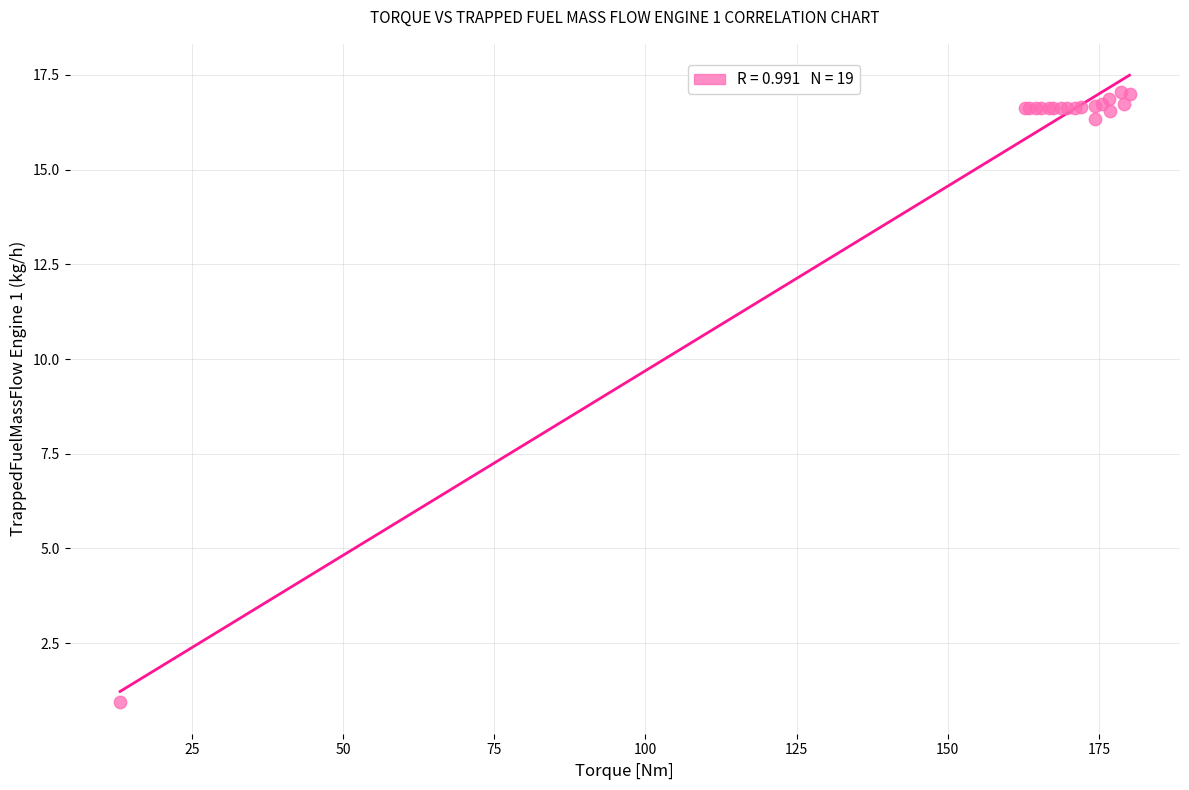

What Y value in the scatter plot is closest to 8?

0.9